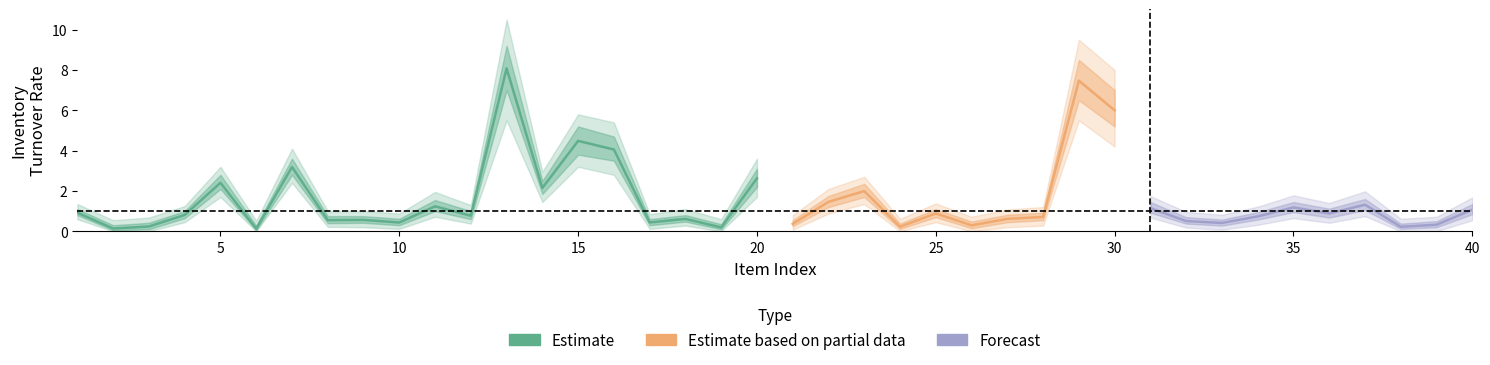

True or false: ITR_low and Inventory Turnover Rate intersect in this chart.

False